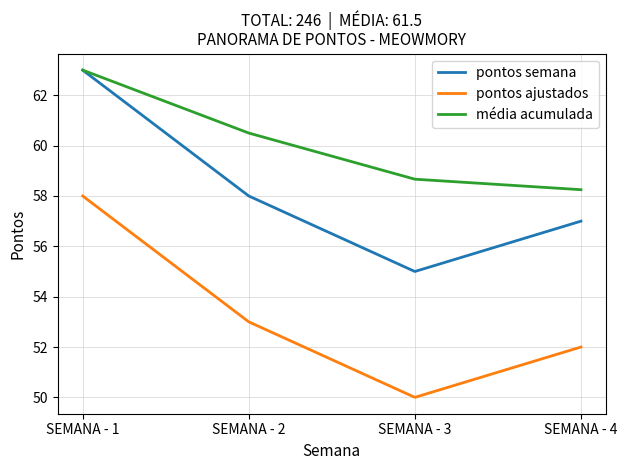

List the labels in order of pontos semana value, largest first.

SEMANA - 1, SEMANA - 2, SEMANA - 4, SEMANA - 3